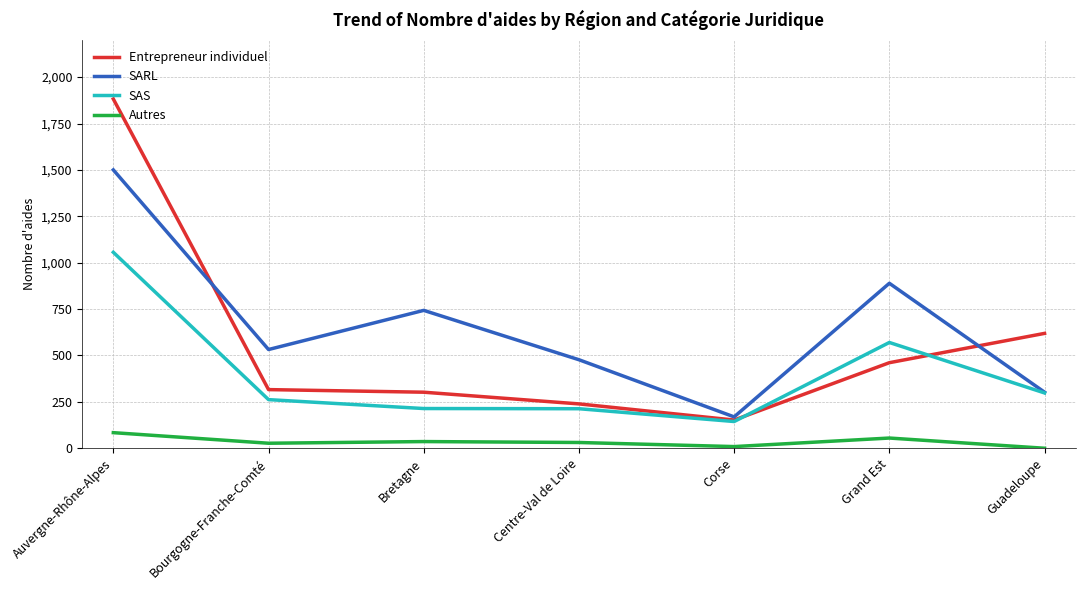

Which series changed the most between Bourgogne-Franche-Comté and Bretagne?

SARL